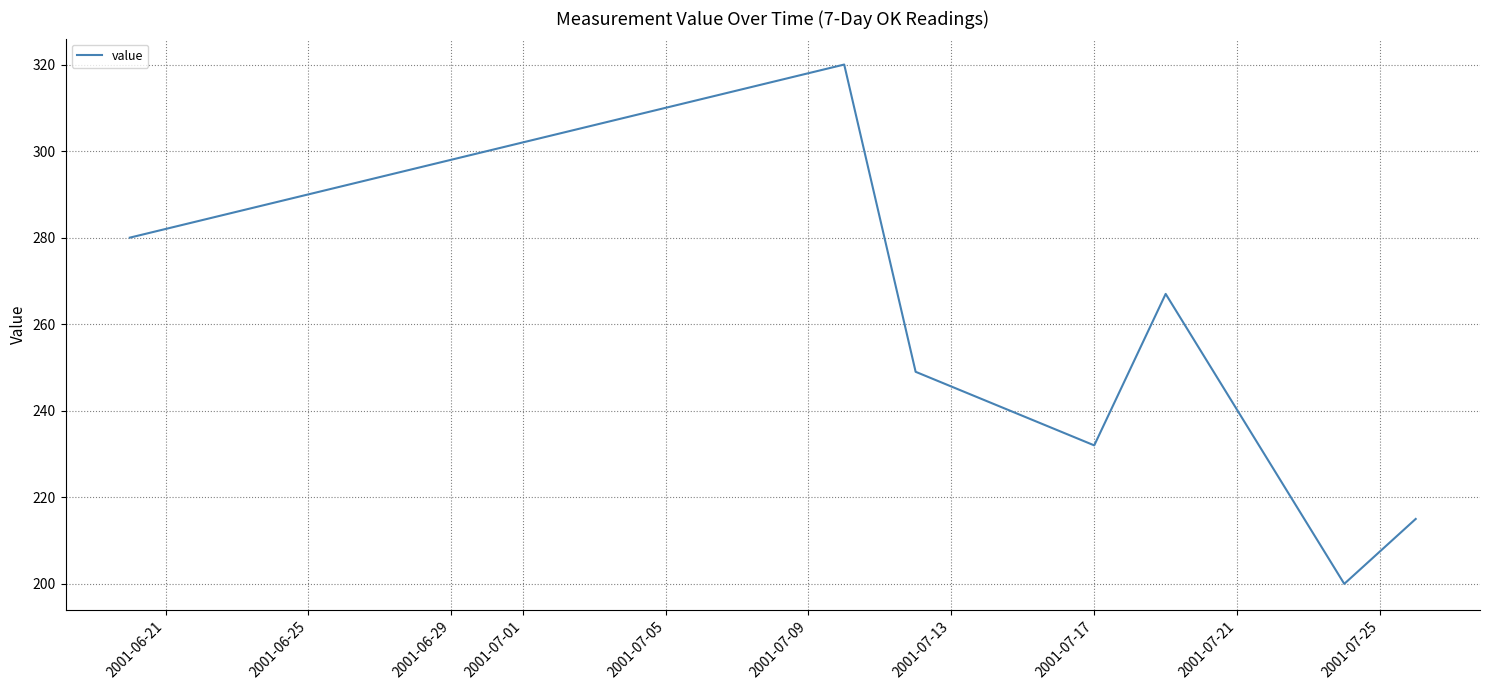

What is the sum of all values?

1763